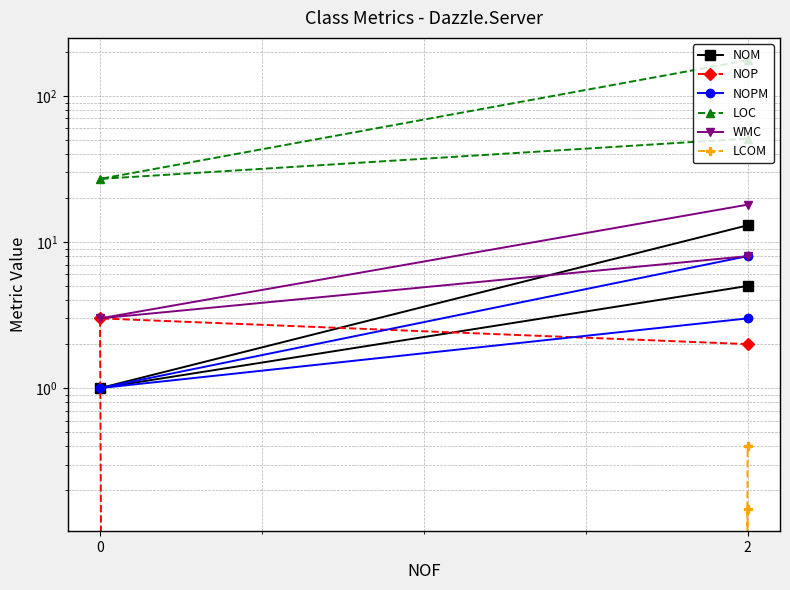

What is the sum of all NOP values?

5.0